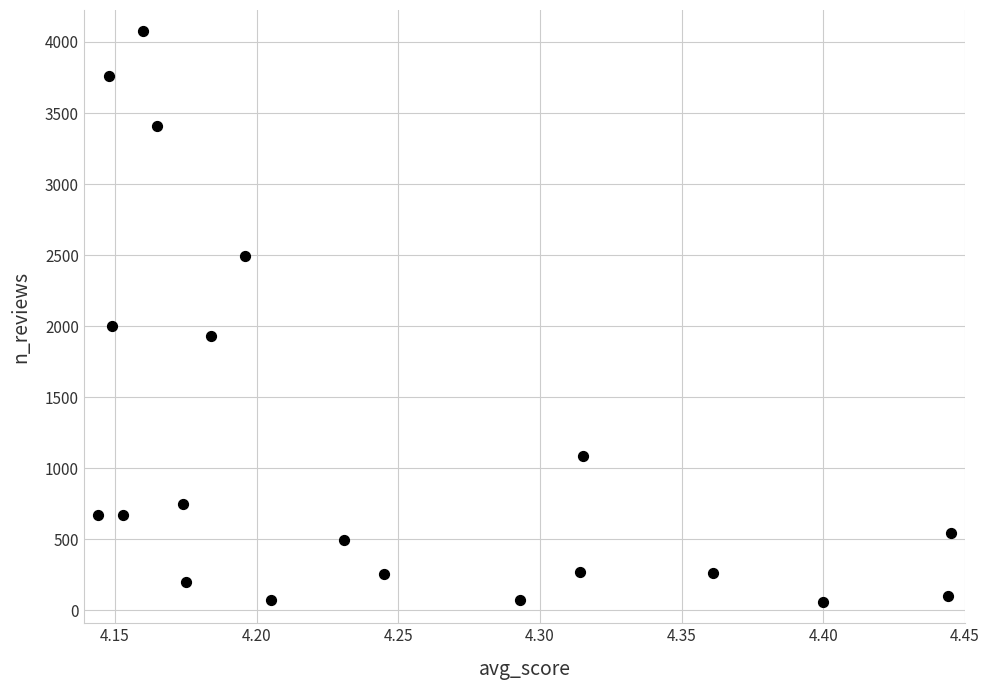

What Y value in the scatter plot is closest to 2067?

2003